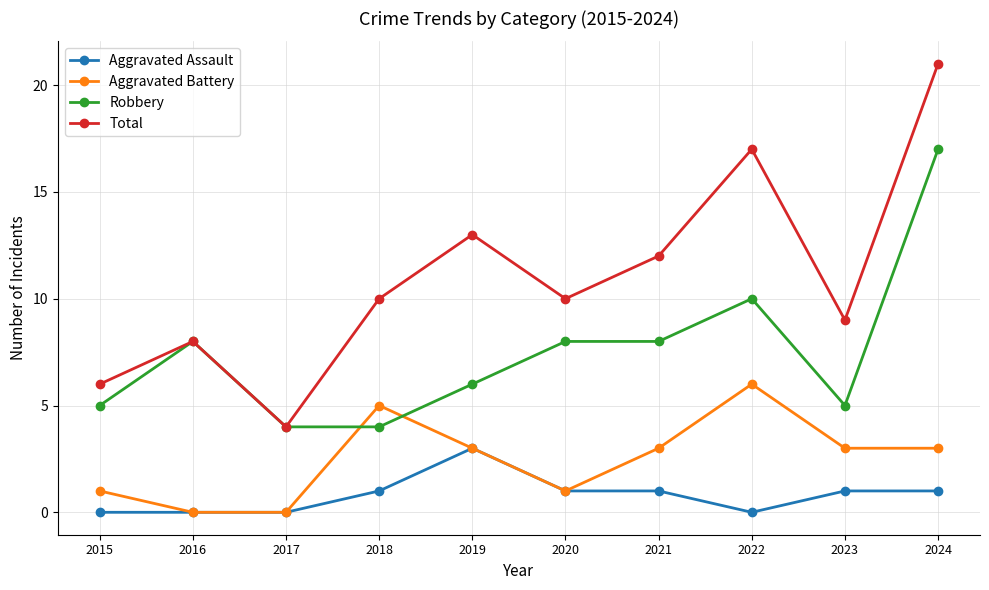

What is the total value across all series at 2023?

18